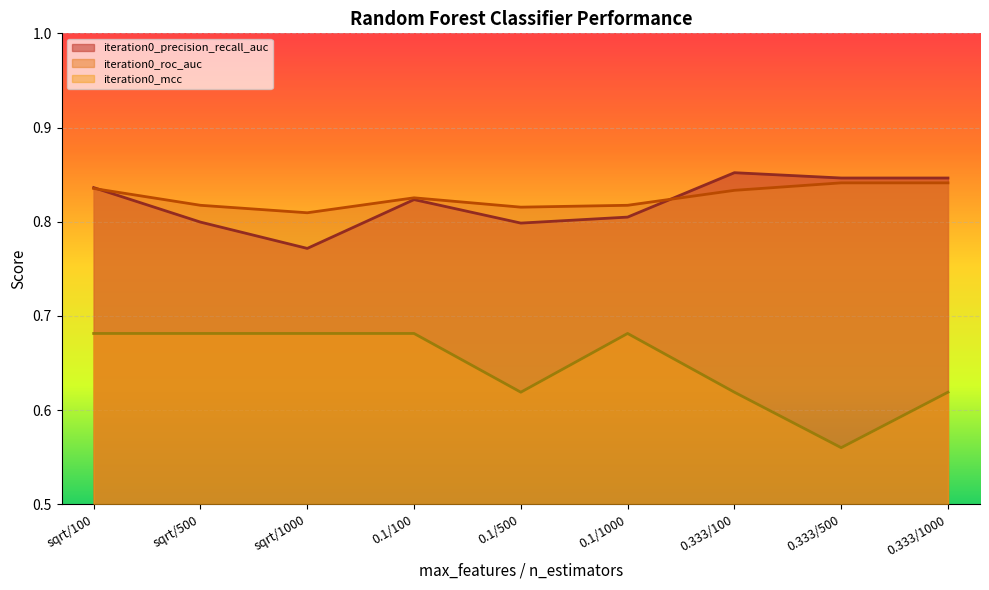

How many lines are shown in the chart?

3